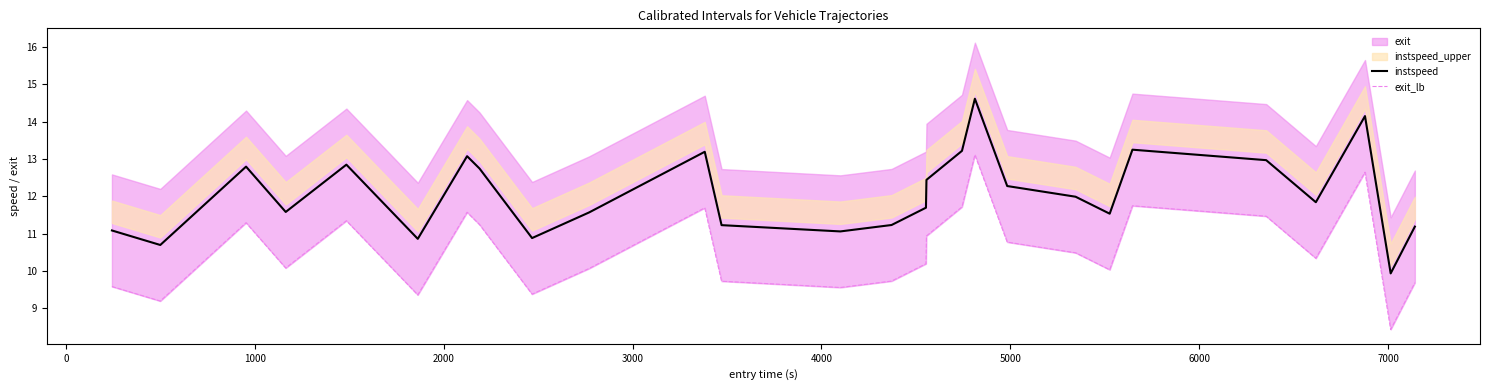

What is the highest value of the instspeed series?

14.6